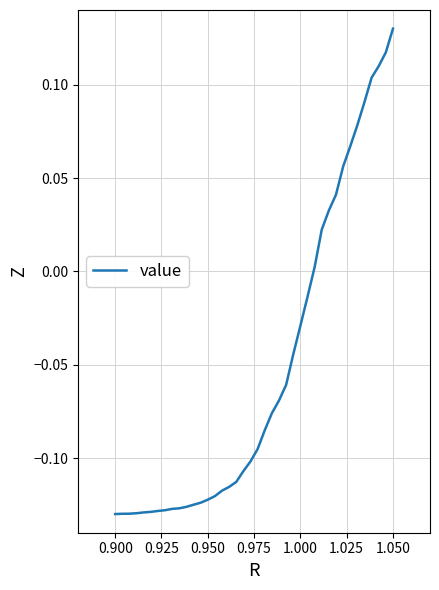

The chart shows a value of -0.0 at 0.950. True or false?

False